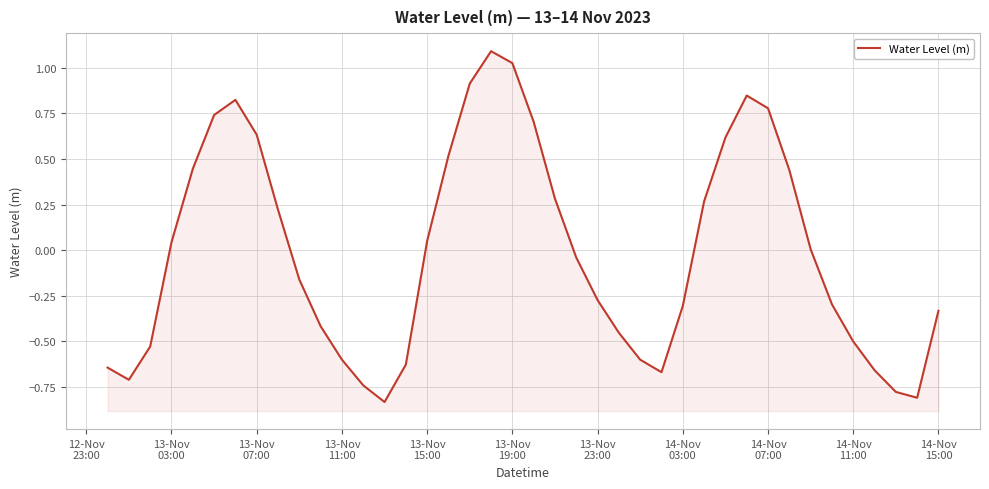

What is the difference between the maximum and minimum values?

1.9